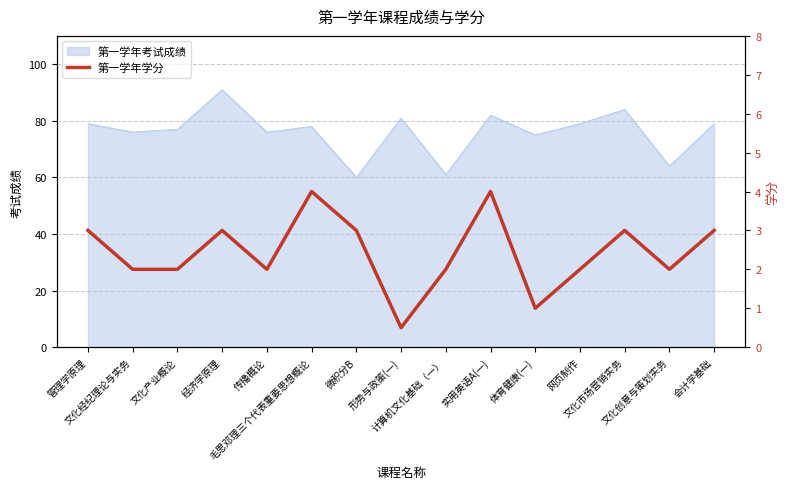

Approximately how many times larger is the value at 文化产业概论 compared to 传播概论?

1.0